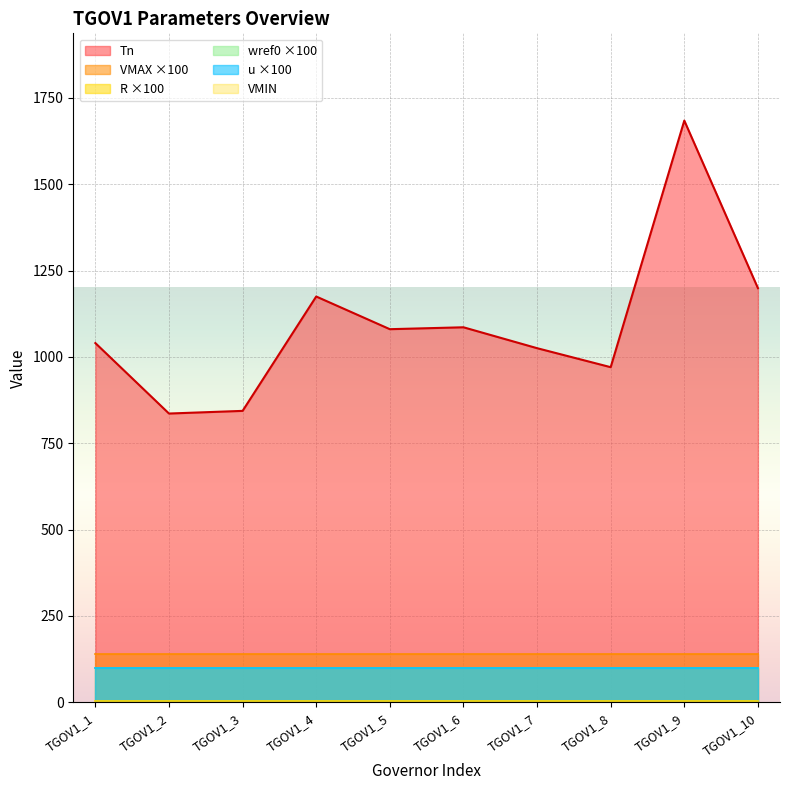

Where is VMAX nearest to the value 1?

TGOV1_1